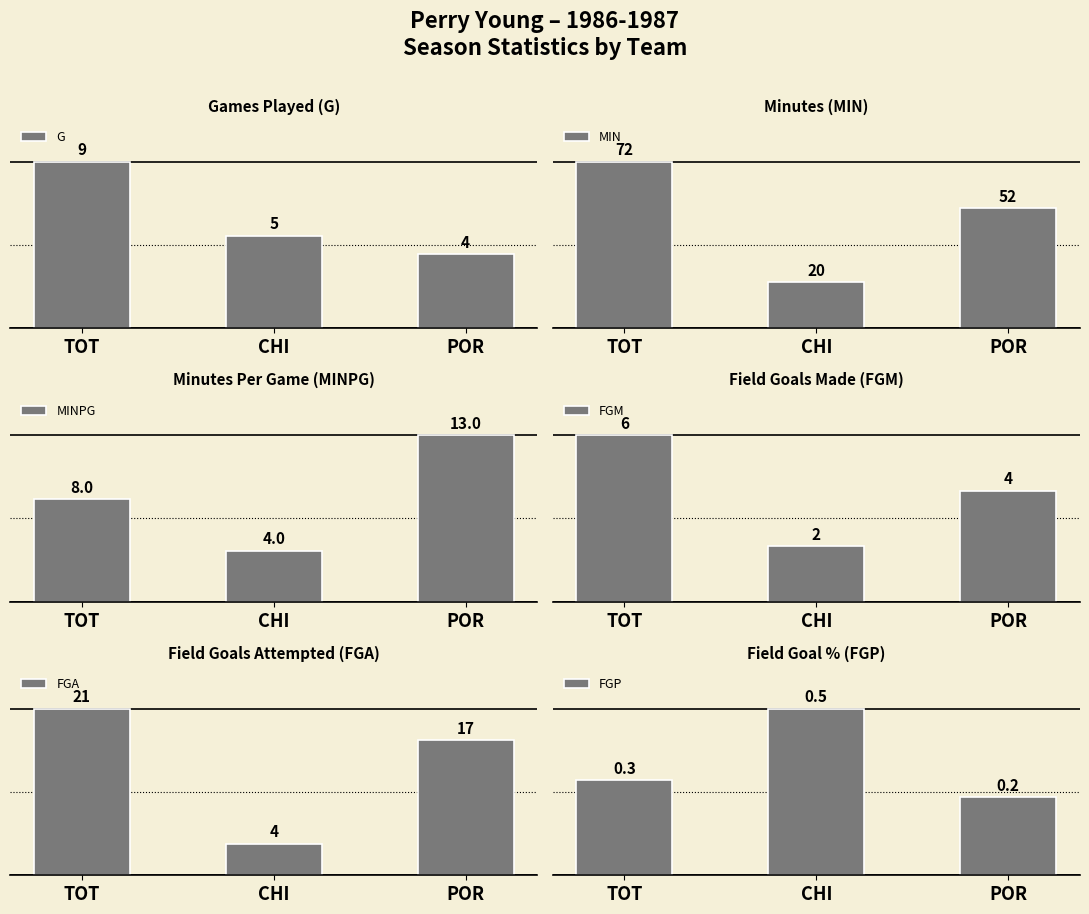

What is the label of the 1st bar from the left?

TOT